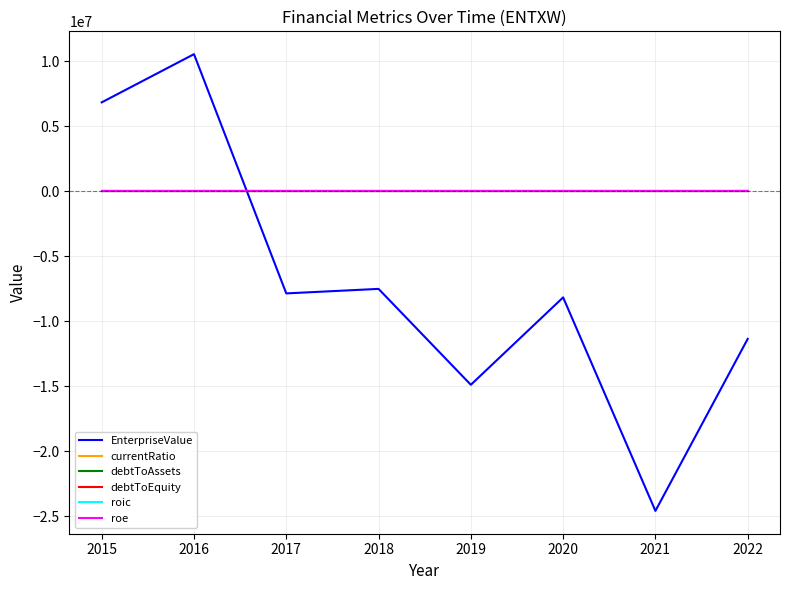

Between 2017 and 2021, which series saw the biggest shift?

EnterpriseValue